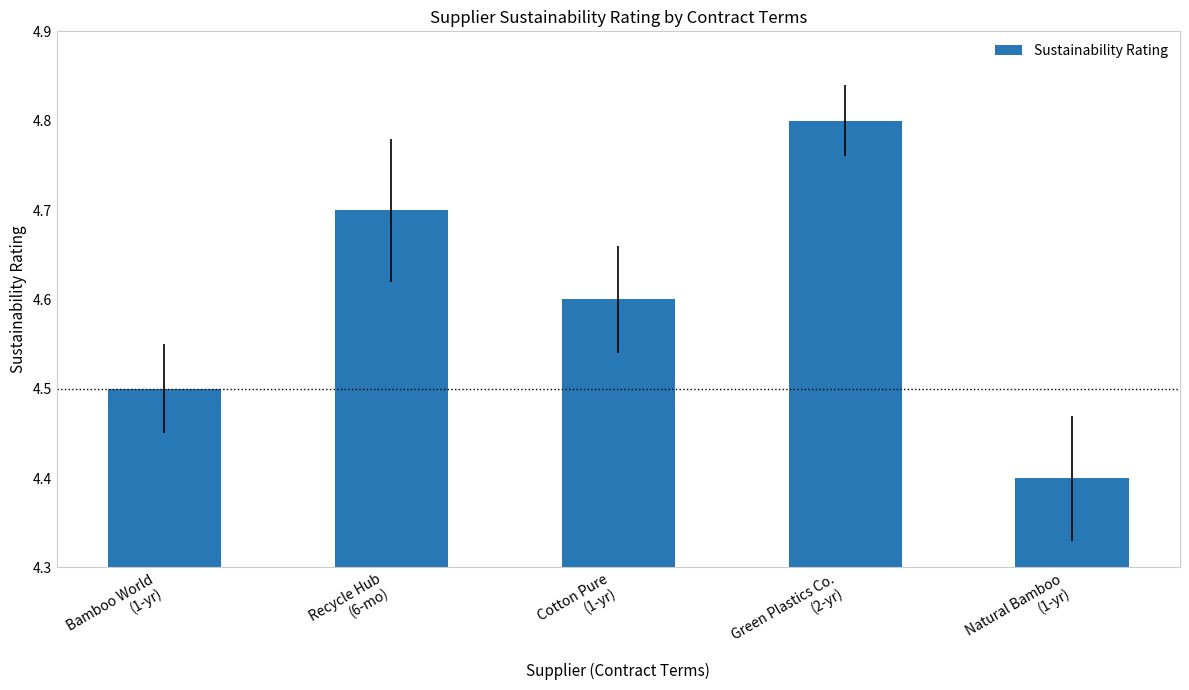

What is the minimum value shown in the chart?

4.4